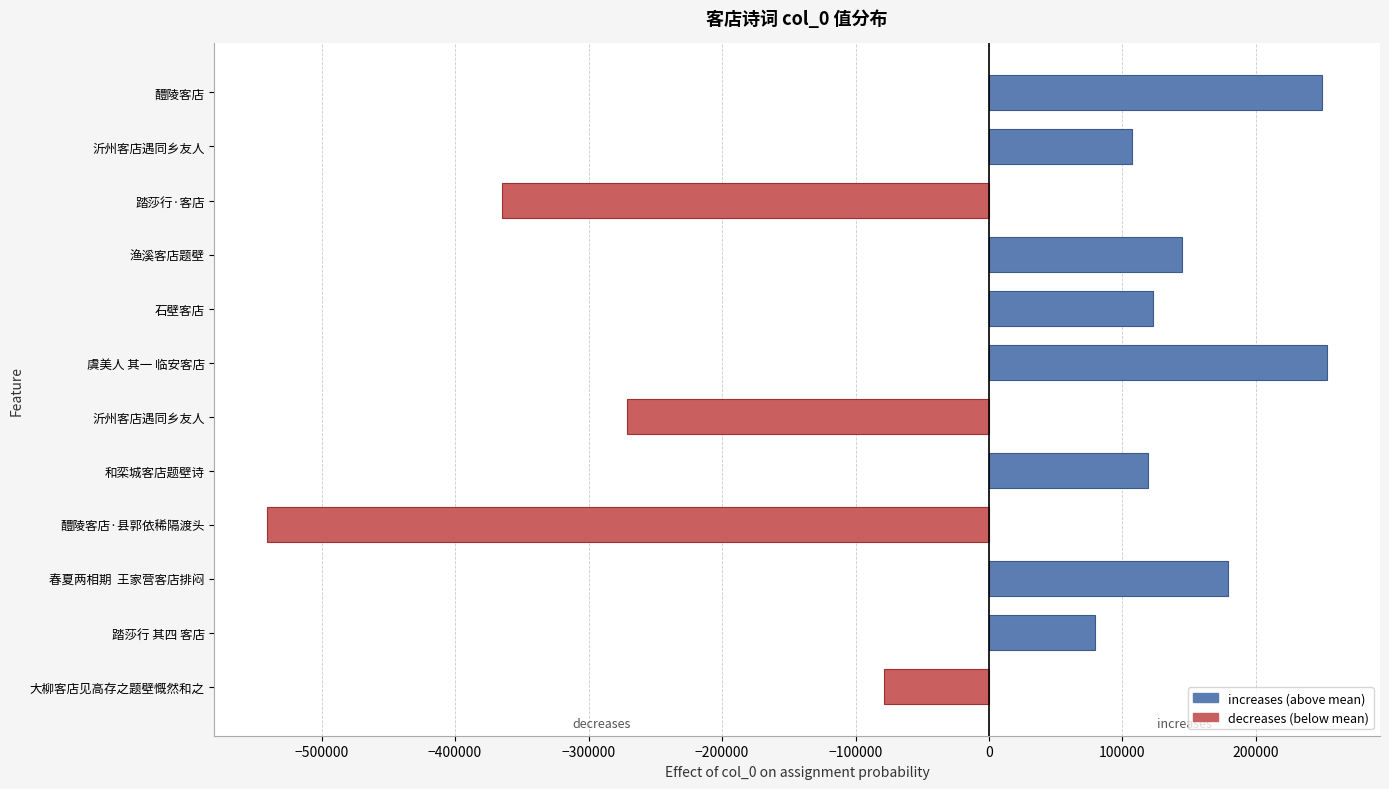

Are the bars horizontal?

Yes